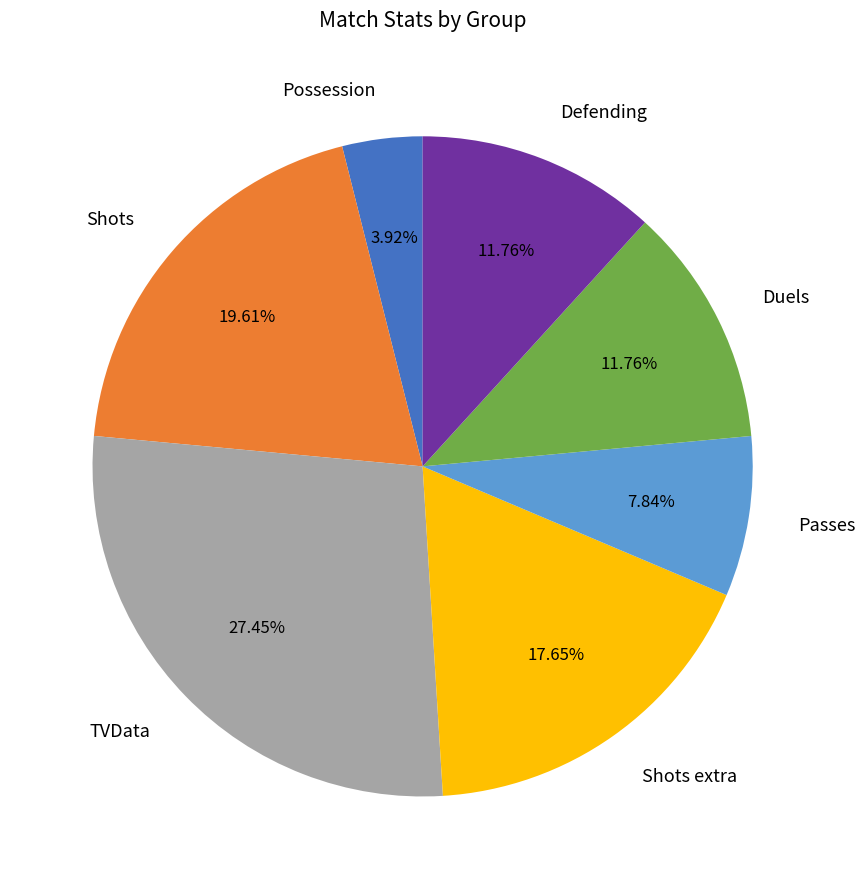

What percentage do Possession and Duels together represent?

15.7%